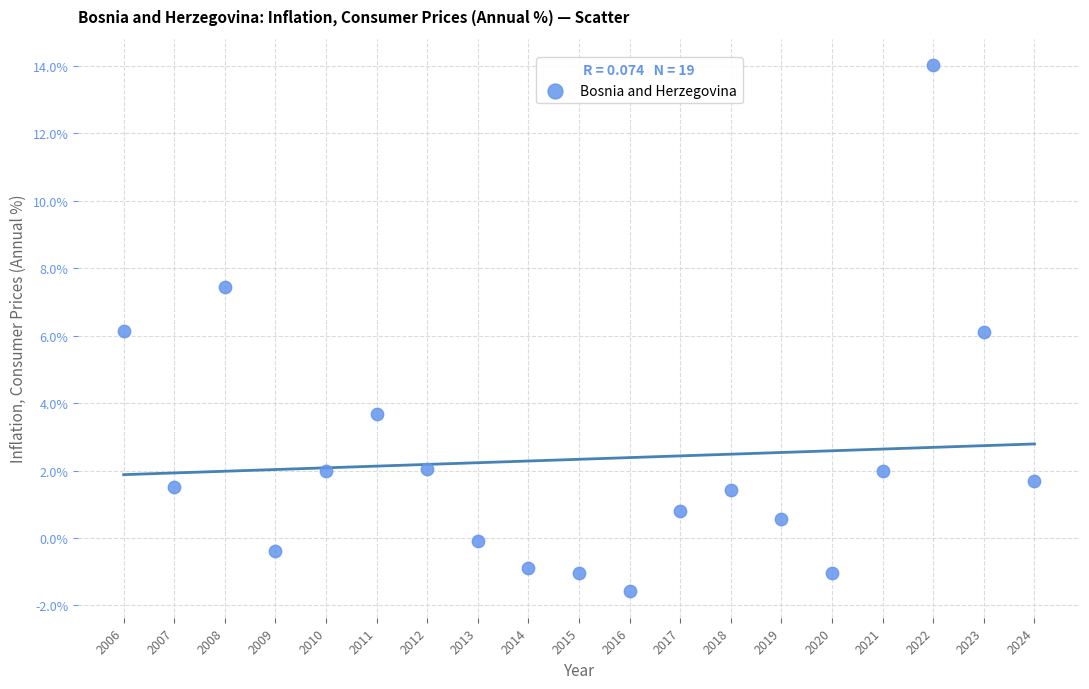

What is the range of Y values (max minus min)?

15.6